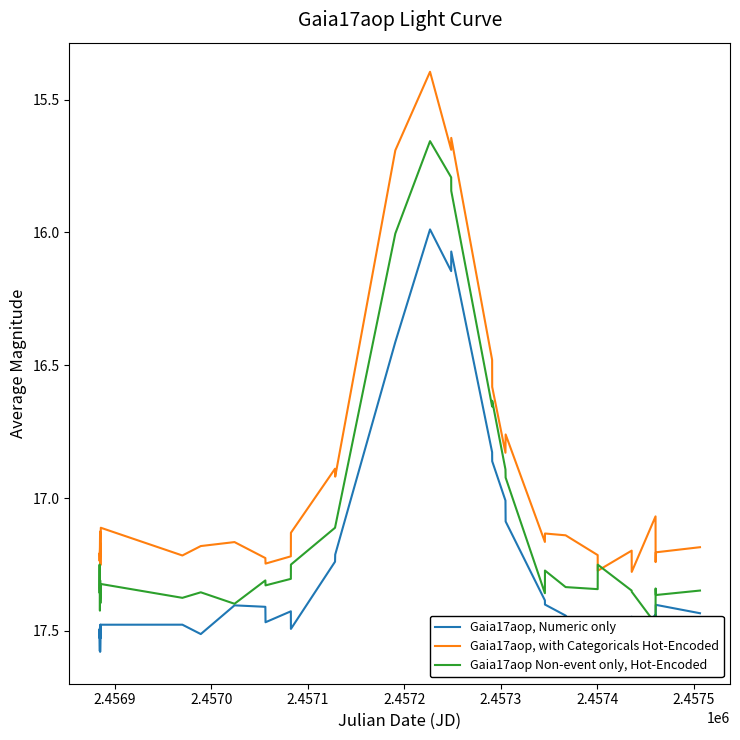

What is the minimum value for Gaia17aop, with Categoricals Hot-Encoded?

15.4